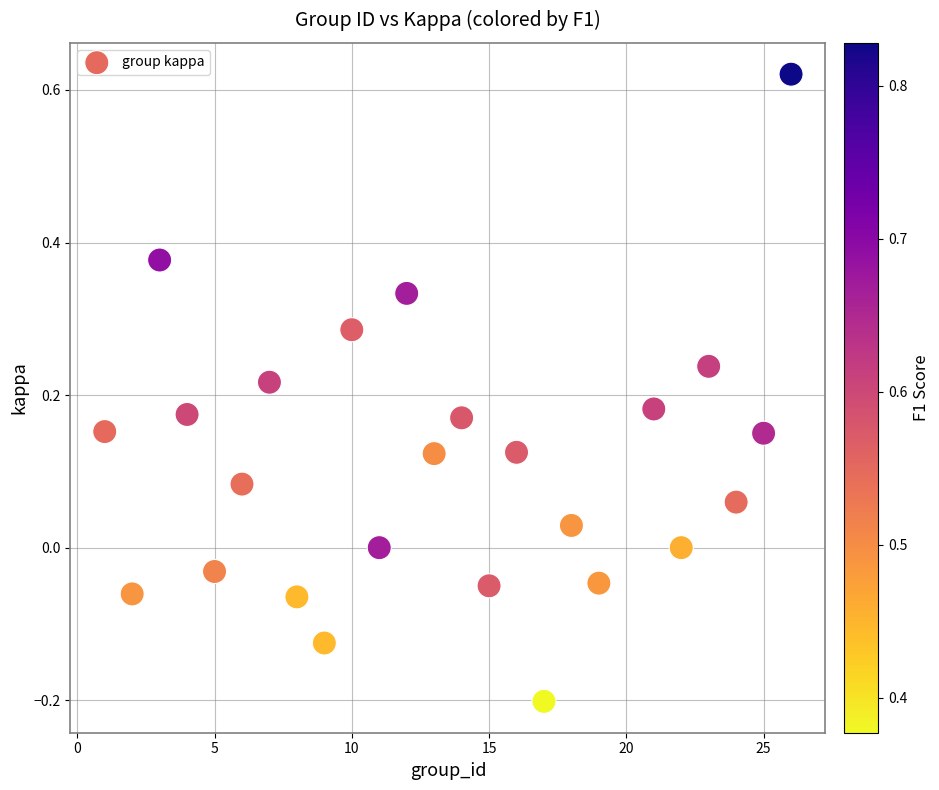

What is the range of X values (max minus min)?

25.0